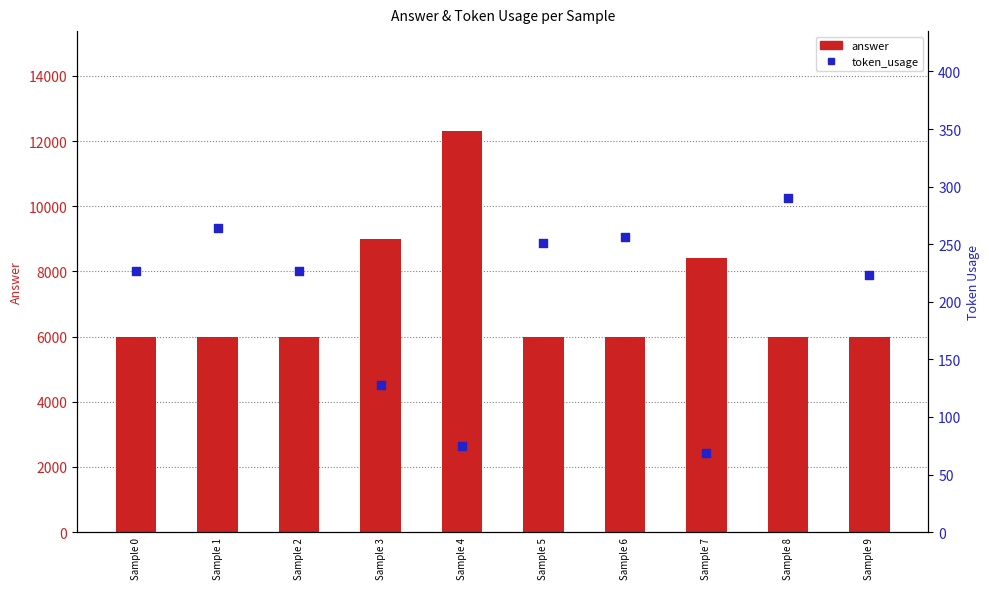

At which category is the sum across all series the highest?

Sample 4